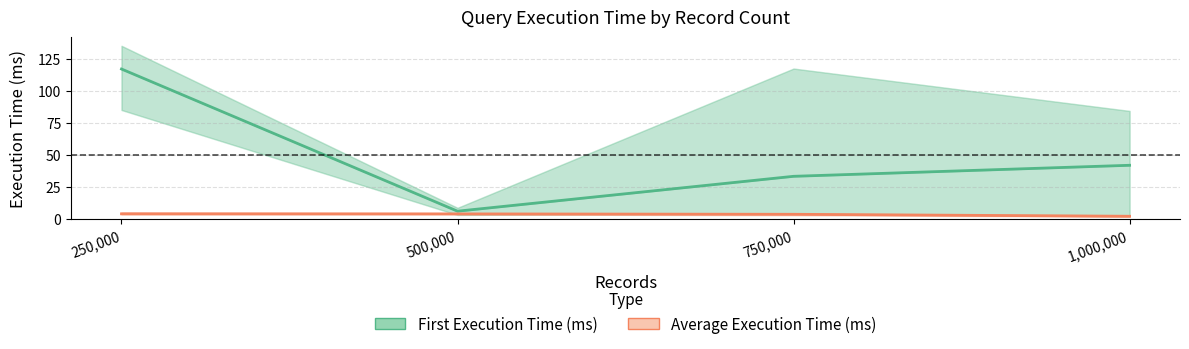

What is the difference between the Average Execution Time (ms) values at 750,000 and 500,000?

0.3